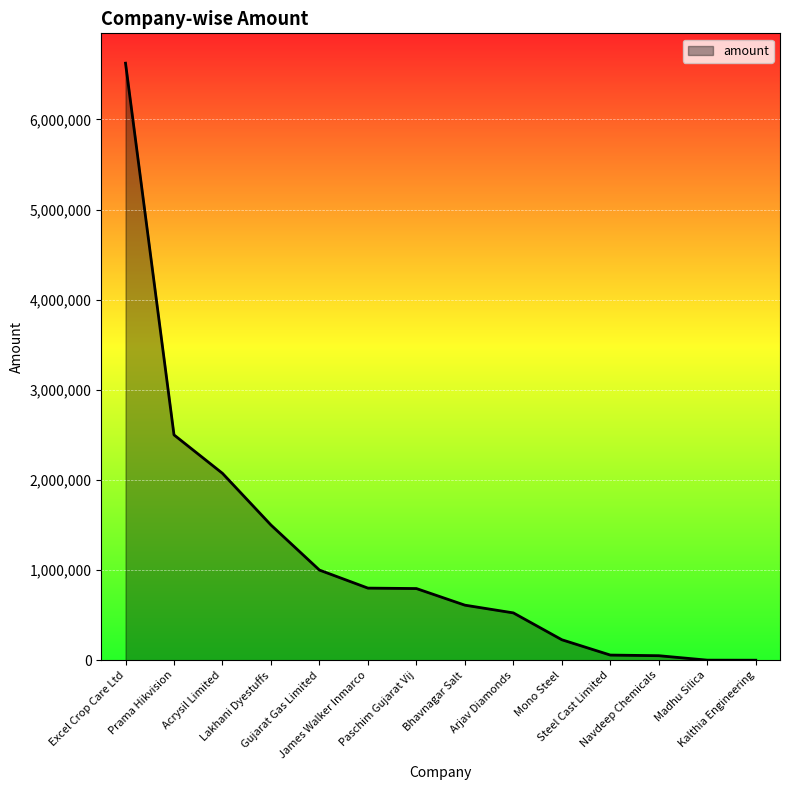

What is the greatest value displayed?

6624000.0